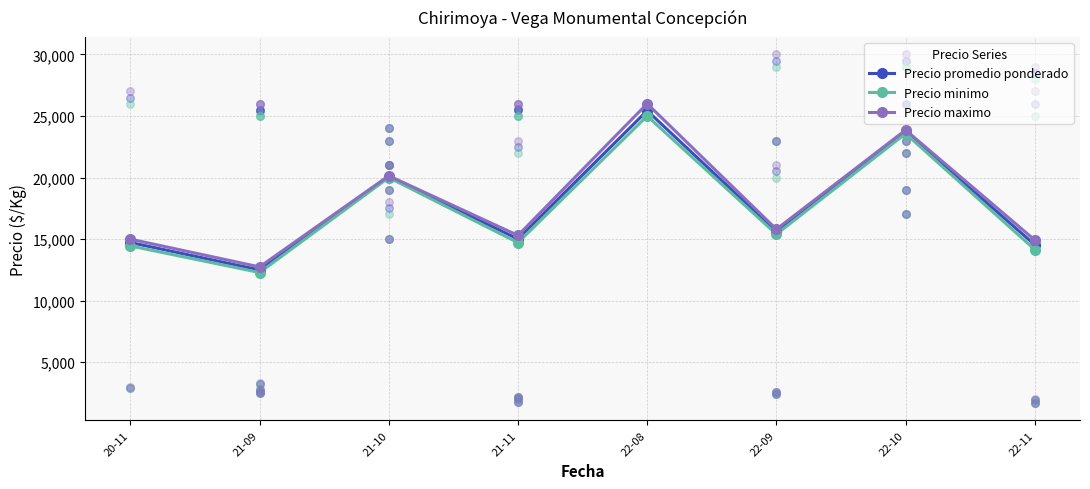

What are all the series names shown in the legend?

Precio promedio ponderado, Precio minimo, Precio maximo